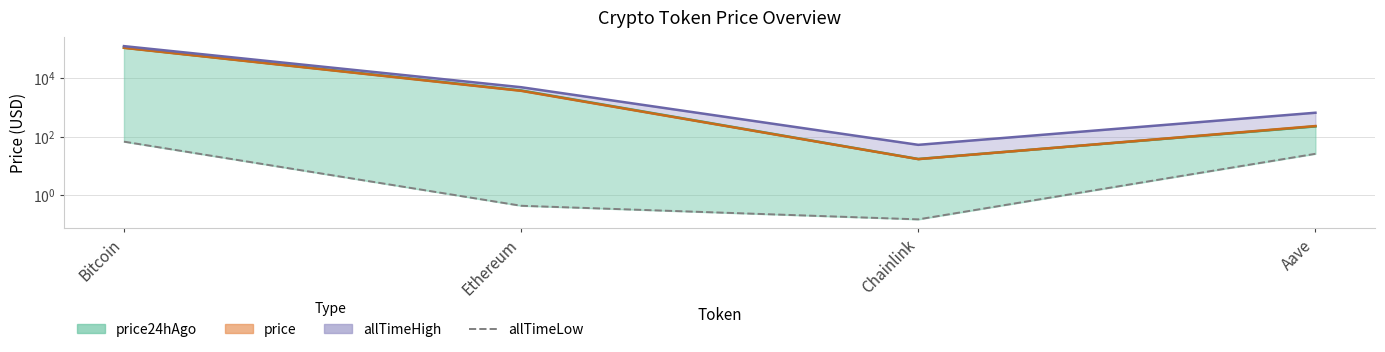

Reading left to right, what are all the values shown in this chart?

price24hAgo_line: Bitcoin=112370.0	Ethereum=3841.3	Chainlink=17.3	Aave=226.0
price_line: Bitcoin=110305.0	Ethereum=3726.4	Chainlink=17.1	Aave=231.7
allTimeHigh_line: Bitcoin=126080.0	Ethereum=4946.1	Chainlink=52.7	Aave=661.7
allTimeLow: Bitcoin=67.8	Ethereum=0.4	Chainlink=0.1	Aave=26.0